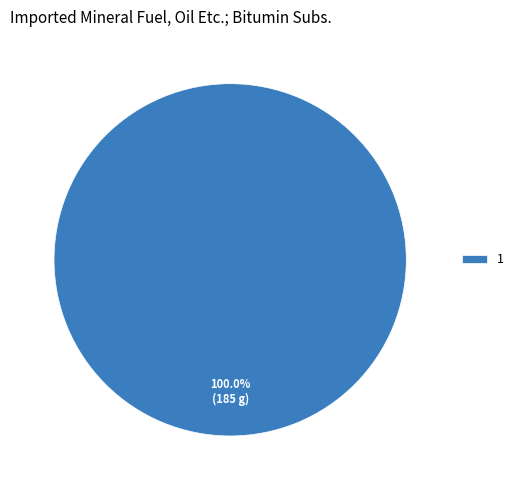

Count the number of slices in the pie.

1